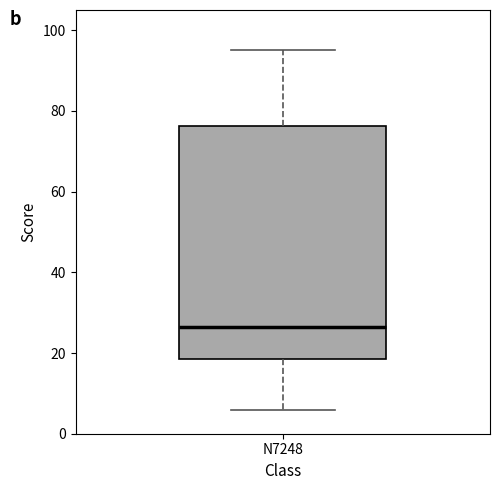

Transcribe this box plot: give where the median line is, the range the box spans, and where the two whiskers end, as read against the y-axis. The values are not printed on the chart, so give them approximately, as read against the axis.

median 26, box 18 to 76, whiskers 6 to 96